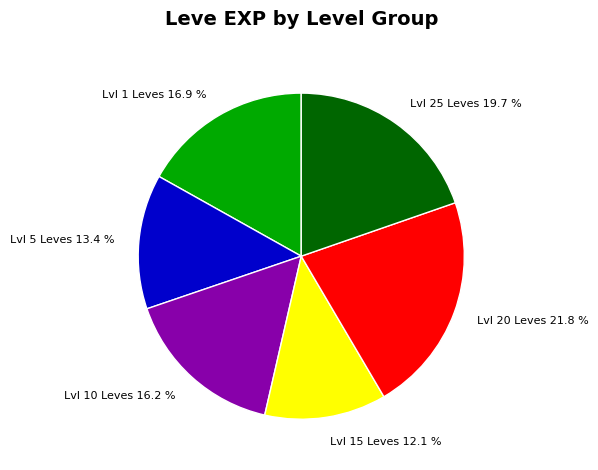

Is the sum of Lvl 1 Leves and Lvl 25 Leves greater than half?

No